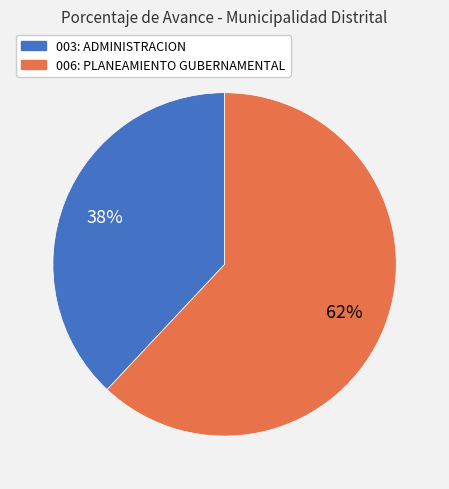

The 006: PLANEAMIENTO GUBERNAMENTAL slice represents 76% of the pie. True or false?

False